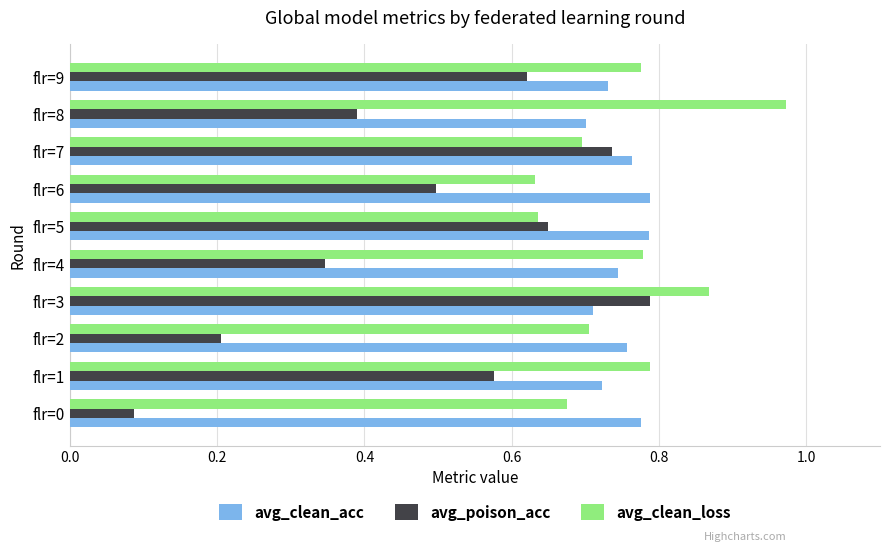

Which series has the widest spread of values?

avg_poison_acc